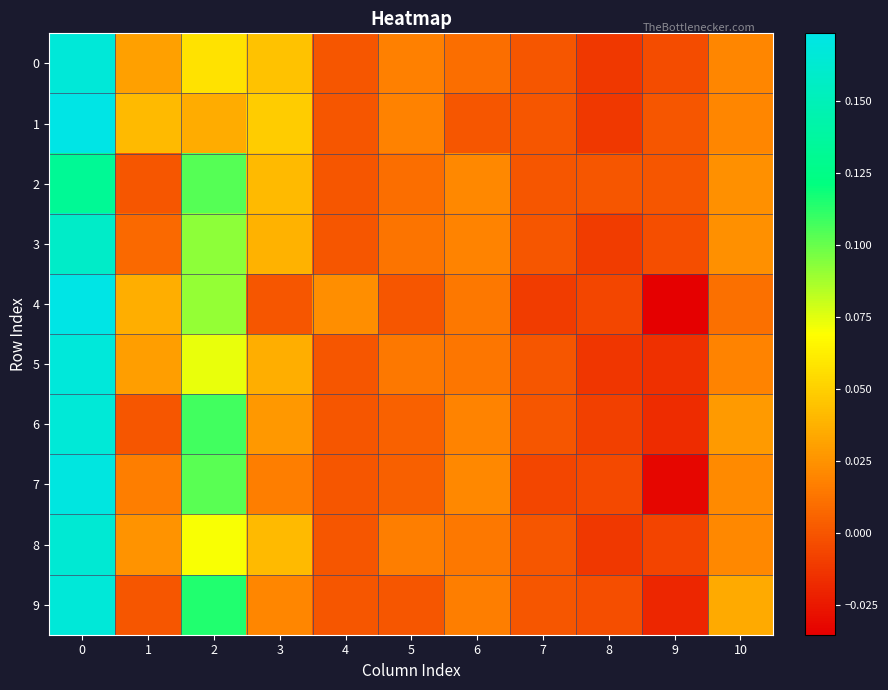

Reading left to right, what are all the values shown in this chart?

0: 0=0.2	1=0.0	2=0.1	3=0.0	4=0.0	5=0.0	6=0.0	7=0.0	8=-0.0	9=-0.0	10=0.0
1: 0=0.2	1=0.0	2=0.0	3=0.0	4=0.0	5=0.0	6=0.0	7=0.0	8=-0.0	9=0.0	10=0.0
2: 0=0.1	1=0.0	2=0.1	3=0.0	4=0.0	5=0.0	6=0.0	7=0.0	8=0.0	9=0.0	10=0.0
3: 0=0.2	1=0.0	2=0.1	3=0.0	4=0.0	5=0.0	6=0.0	7=0.0	8=-0.0	9=-0.0	10=0.0
4: 0=0.2	1=0.0	2=0.1	3=0.0	4=0.0	5=0.0	6=0.0	7=-0.0	8=-0.0	9=-0.0	10=0.0
5: 0=0.2	1=0.0	2=0.1	3=0.0	4=0.0	5=0.0	6=0.0	7=0.0	8=-0.0	9=-0.0	10=0.0
6: 0=0.2	1=0.0	2=0.1	3=0.0	4=0.0	5=0.0	6=0.0	7=0.0	8=-0.0	9=-0.0	10=0.0
7: 0=0.2	1=0.0	2=0.1	3=0.0	4=0.0	5=0.0	6=0.0	7=-0.0	8=-0.0	9=-0.0	10=0.0
8: 0=0.2	1=0.0	2=0.1	3=0.0	4=0.0	5=0.0	6=0.0	7=0.0	8=-0.0	9=-0.0	10=0.0
9: 0=0.2	1=0.0	2=0.1	3=0.0	4=0.0	5=0.0	6=0.0	7=0.0	8=-0.0	9=-0.0	10=0.0